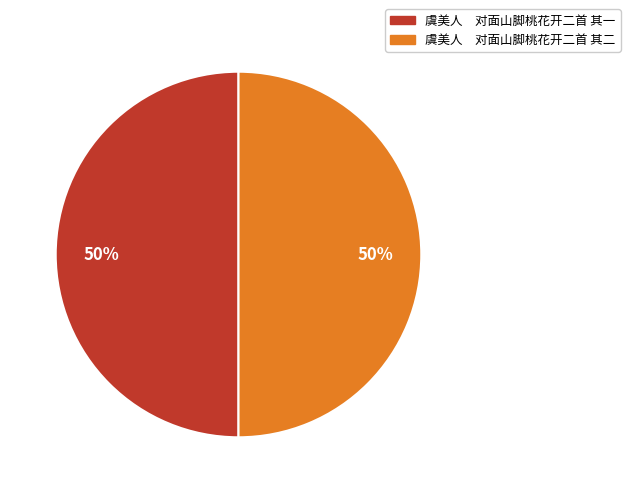

Is it true that 虞美人 对面山脚桃花开二首 其一 is 50% of the pie?

True